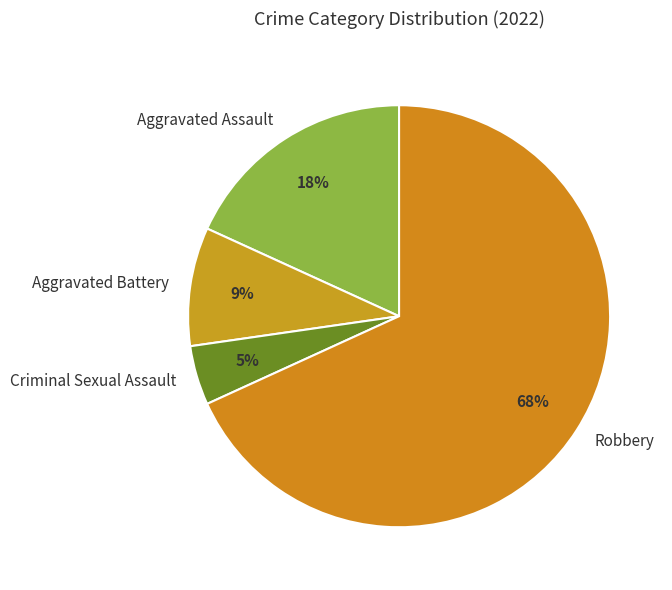

Which has a higher value, Criminal Sexual Assault or Aggravated Assault?

Aggravated Assault